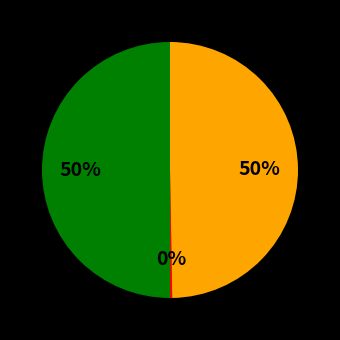

To the nearest percent, what is the average slice percentage?

33%